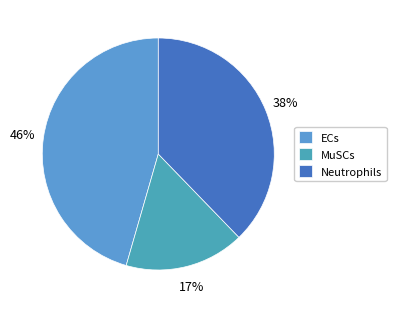

Which category has the smallest portion of the pie?

MuSCs